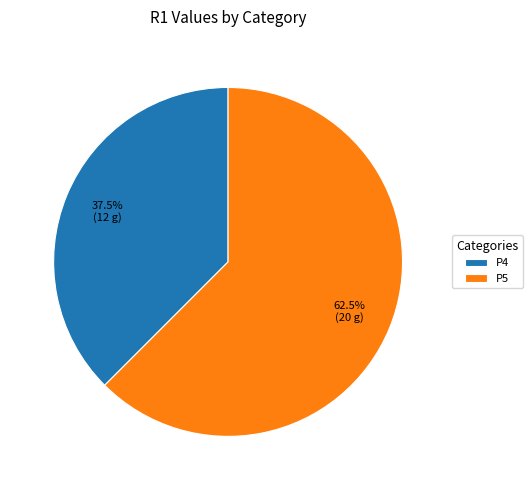

Do P5 and P4 together represent more than half of the pie?

Yes